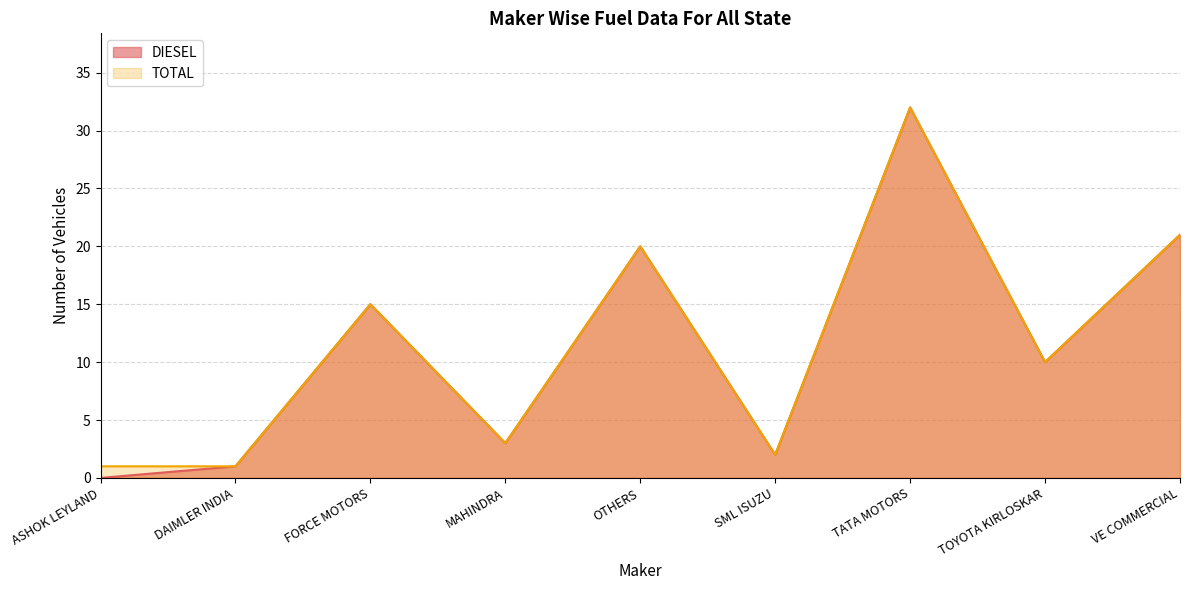

Between MAHINDRA and TOYOTA KIRLOSKAR, which is larger?

TOYOTA KIRLOSKAR